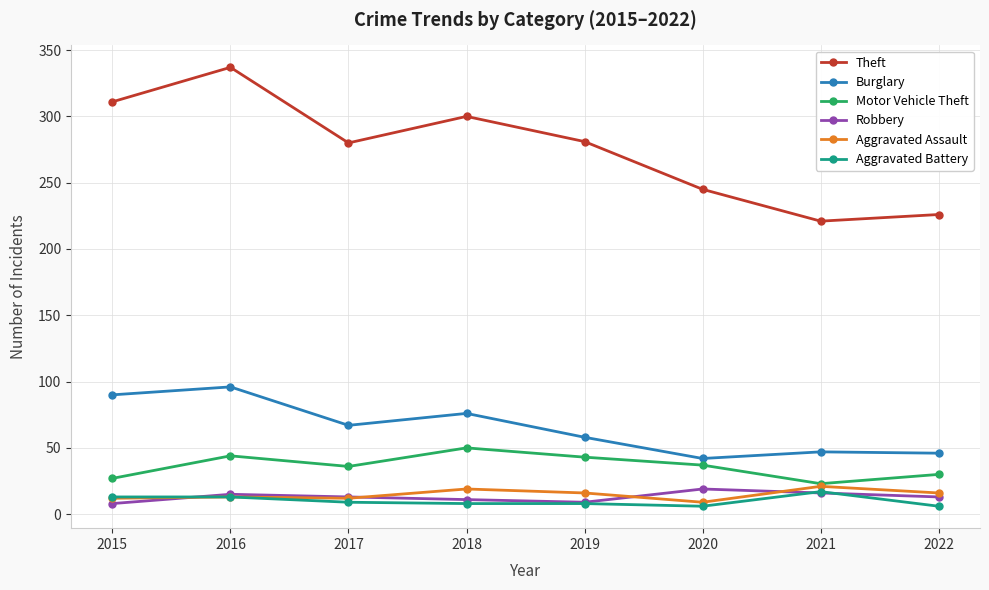

Which series has the widest spread of values?

Theft